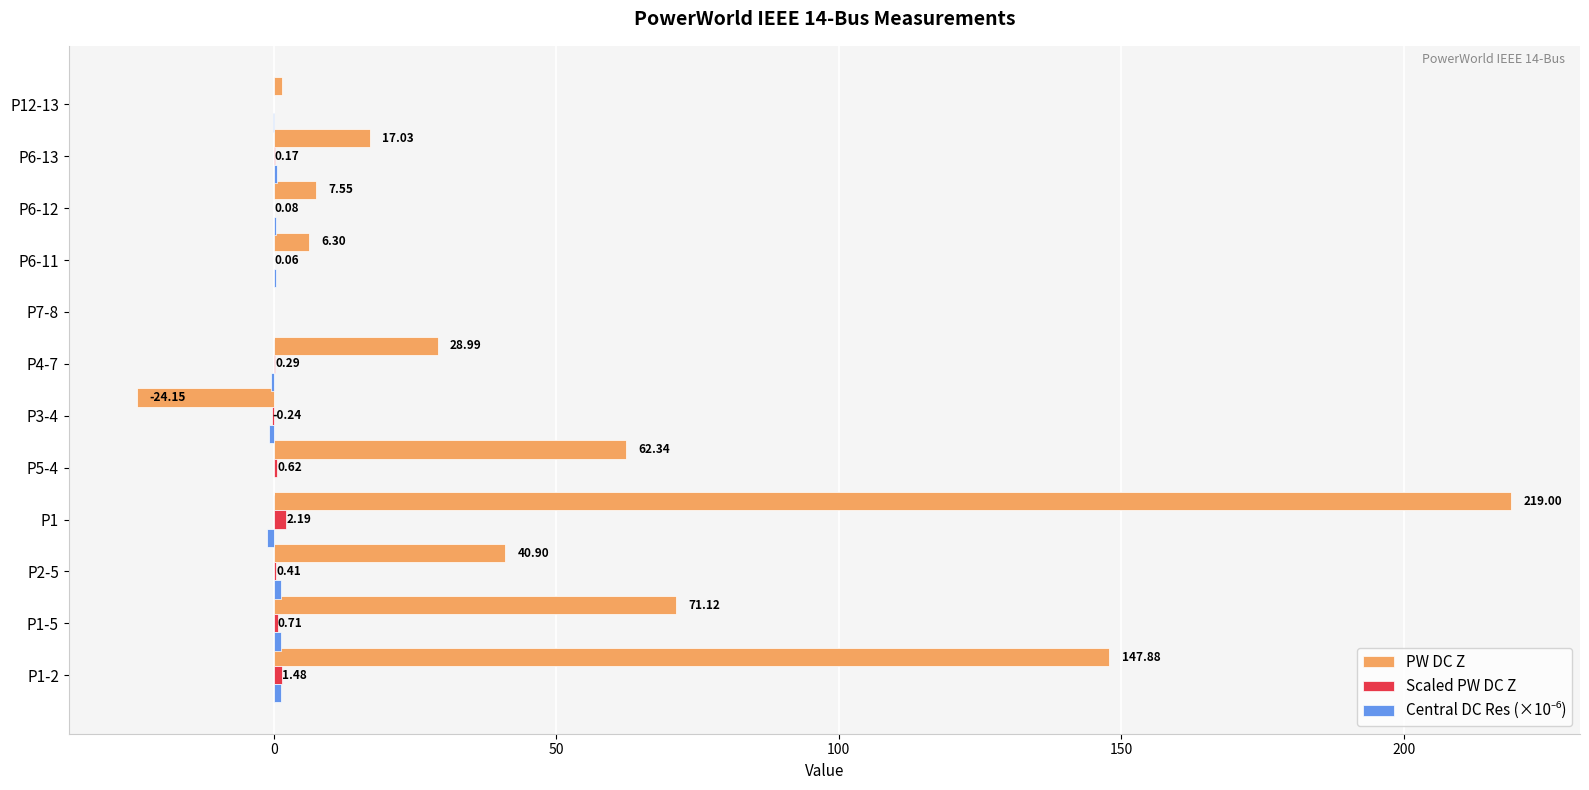

What is the total value across all series at P1-5?

73.2